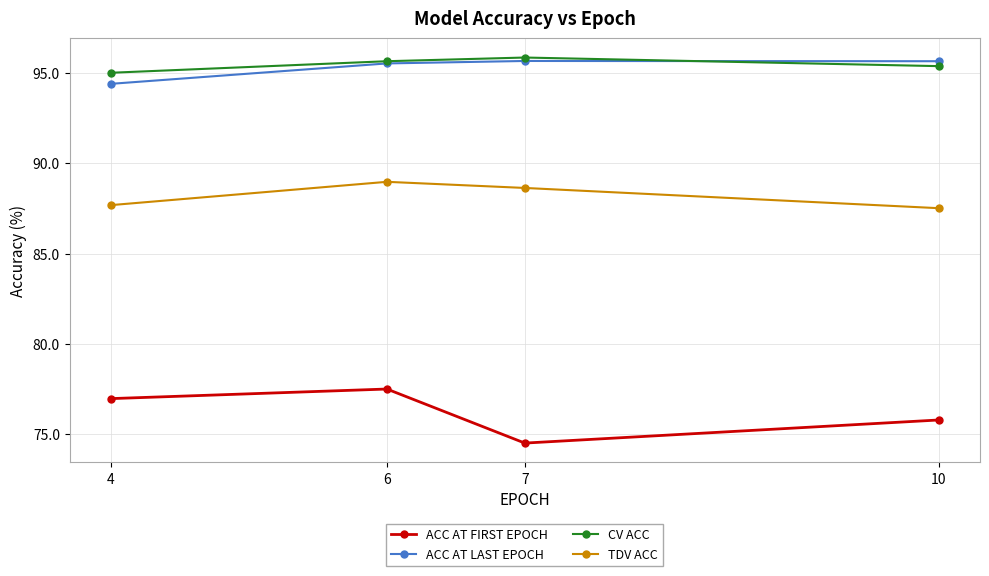

What is the sum of the TDV ACC values at 4 and 6?

176.7